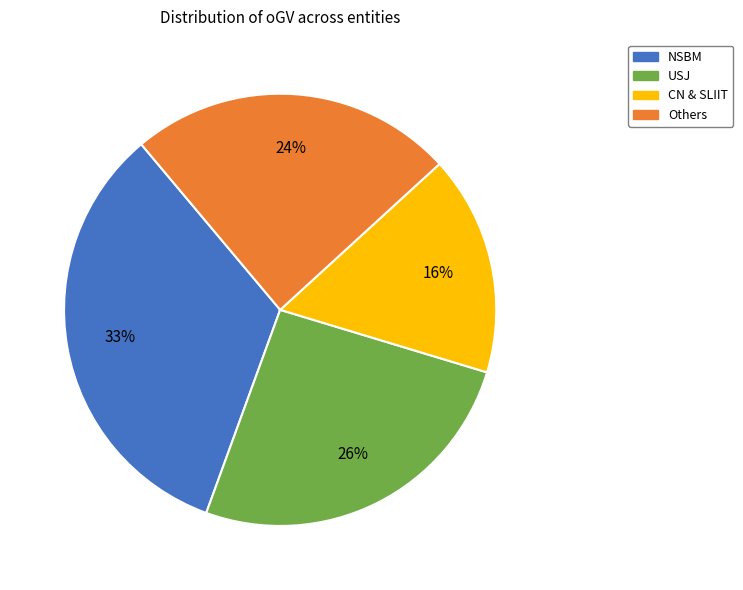

Combined, do Others and CN & SLIIT account for over 50%?

No